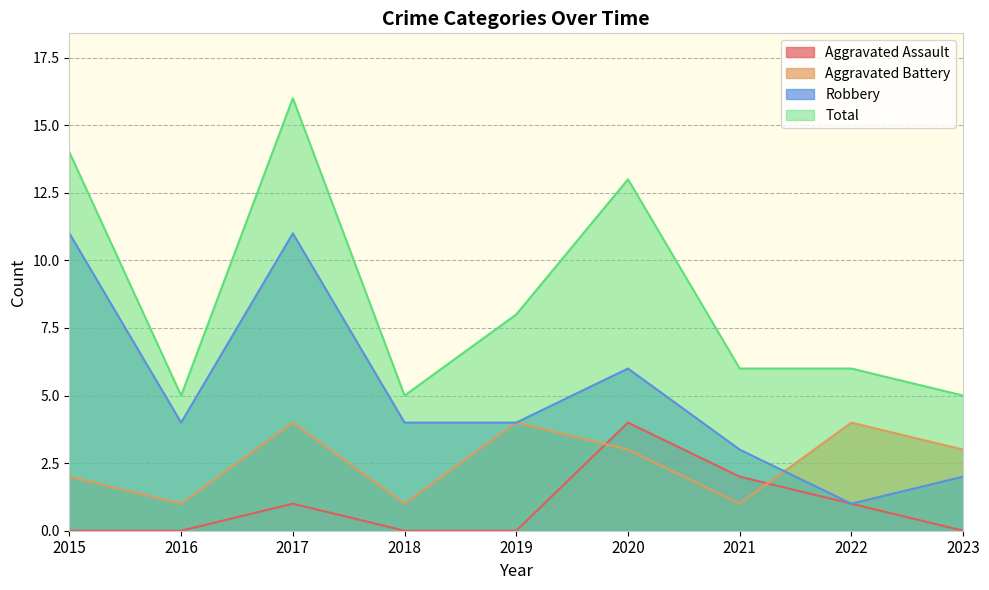

True or false: Total and Robbery cross at least once.

False